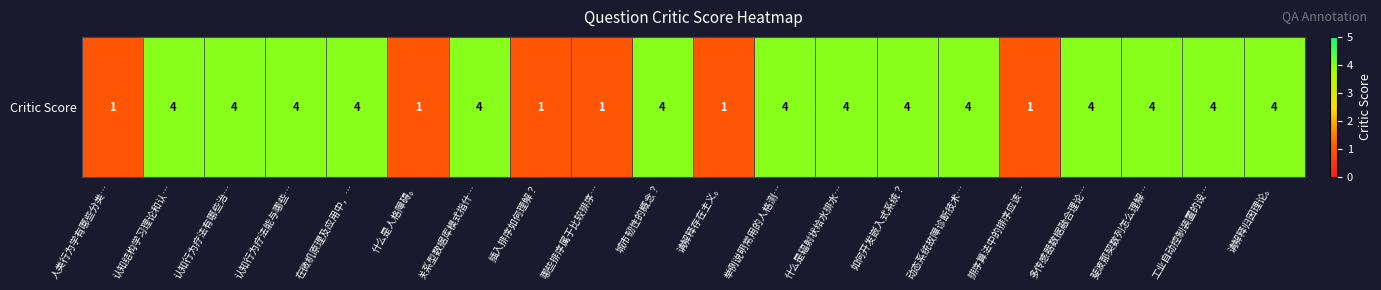

Reading left to right, extract all data points from this chart.

人类行为学有哪些分类…=1	认知结构学习理论和认…=4	认知行为疗法有哪些治…=4	认知行为疗法能与哪些…=4	在微机原理及应用中，…=4	什么是人格障碍。=1	关系型数据库模式指什…=4	插入排序如何理解？=1	哪些排序属于比较排序…=1	城市韧性的概念？=4	请解释存在主义。=1	举例说明常用的人格测…=4	什么是辐射状给水排水…=4	如何开发嵌入式系统？=4	动态系统故障诊断技术…=4	排序算法中的排序应该…=1	多传感器数据融合理论…=4	斐波那契数列怎么理解…=4	工业自动控制装置的设…=4	请解释归因理论。=4